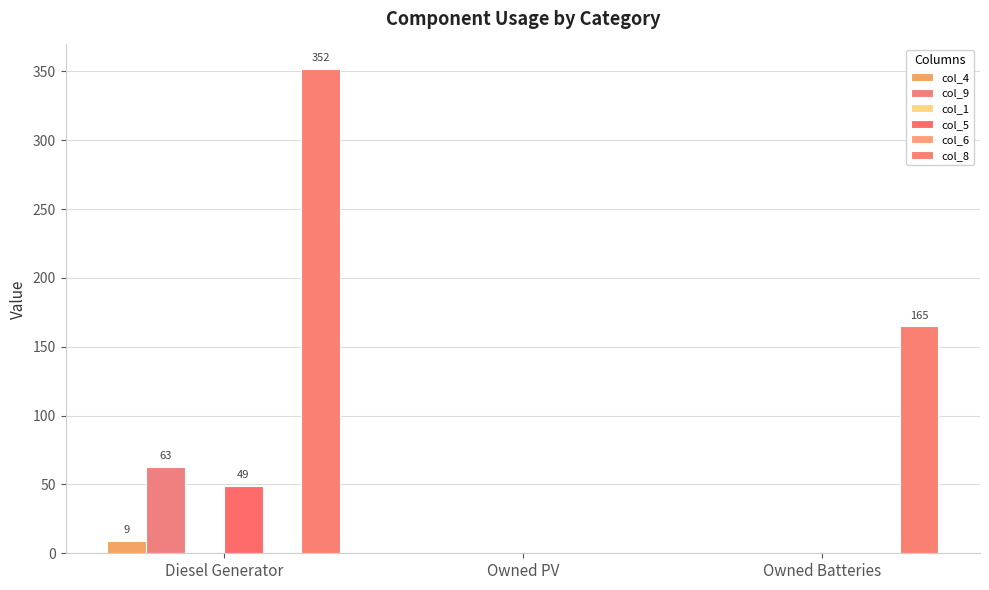

Which series has the largest range (max minus min)?

col_8